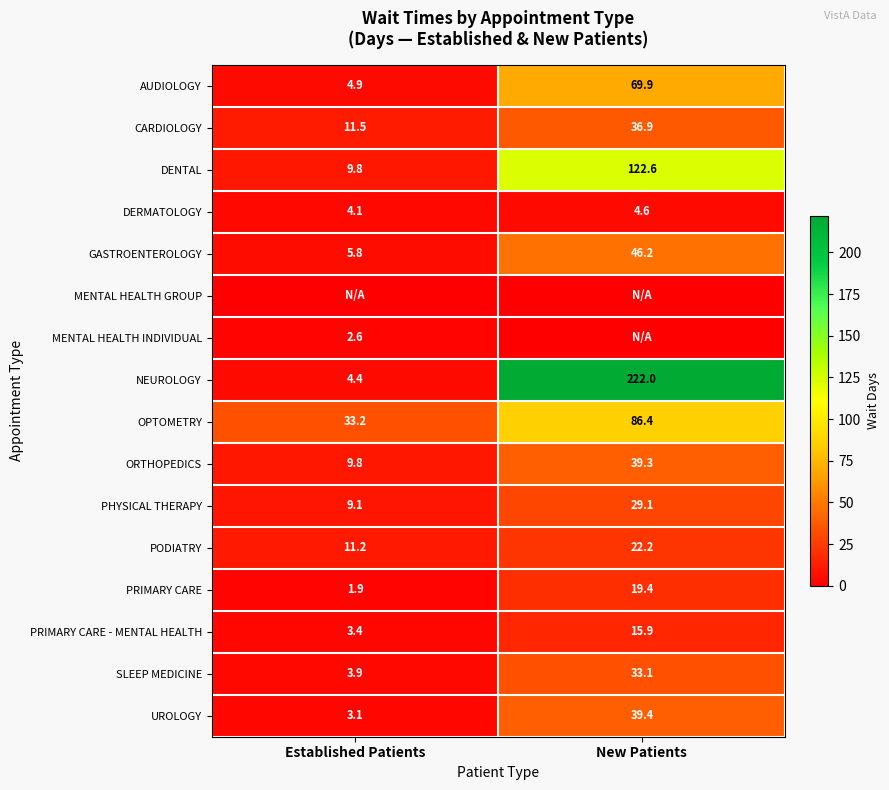

What value does the DERMATOLOGY series have at New Patients?

4.6